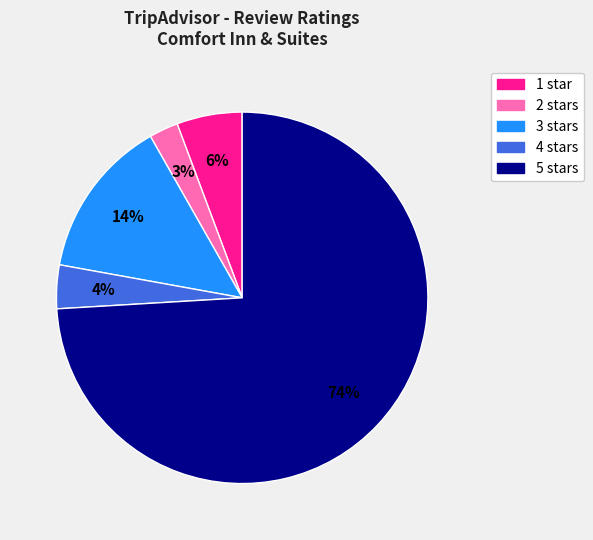

To the nearest percent, what is the difference between the 4 and 3 slice percentages?

10%